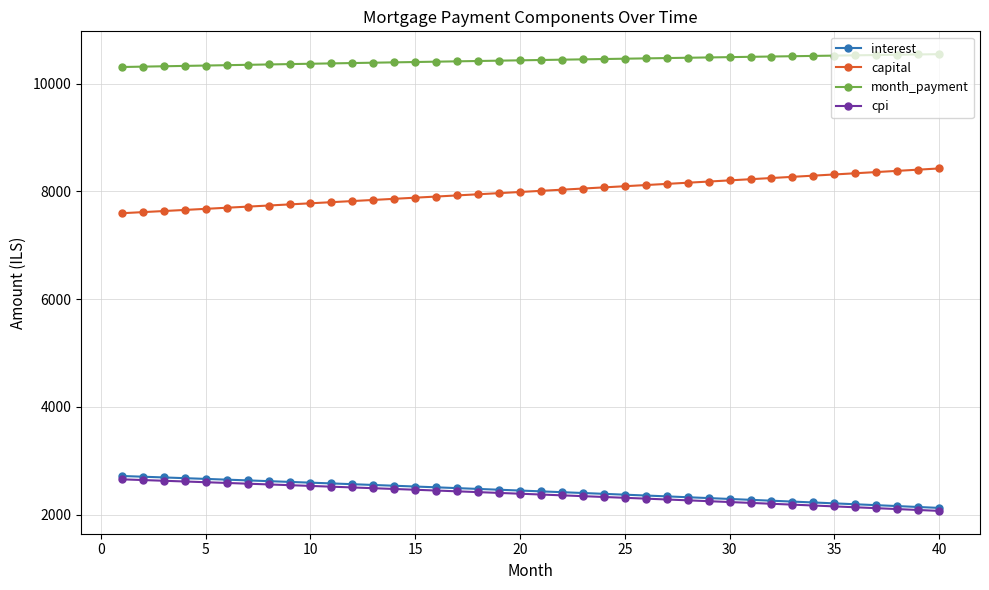

How many data points in interest are above 2445?

20